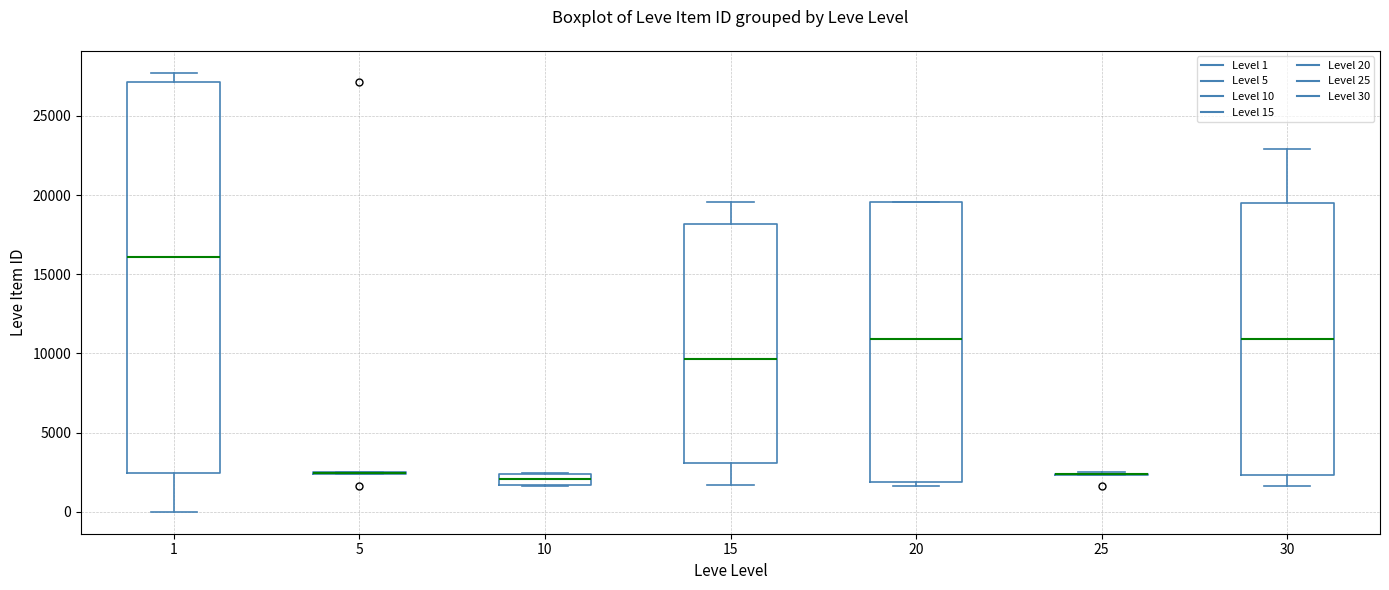

Comparing the boxes themselves (not the whiskers), which one is the tallest?

1